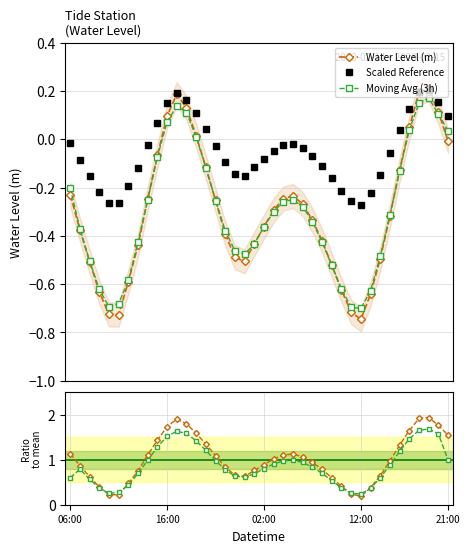

At which category is the sum across all series the highest?

37